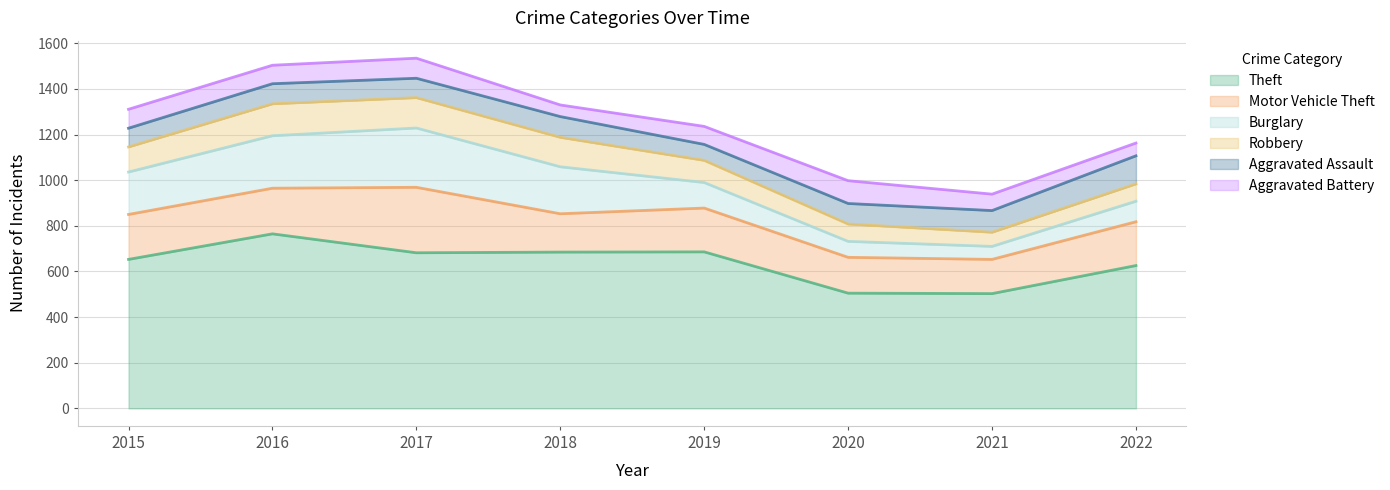

Rank the series at 2021 from lowest to highest value.

Burglary, Robbery, Aggravated Battery, Aggravated Assault, Motor Vehicle Theft, Theft